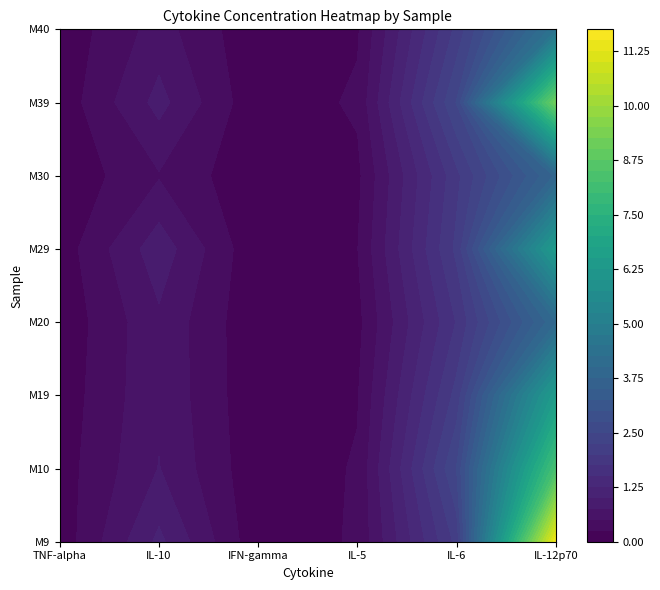

What is the difference between the maximum and minimum values in the M39 series?

9.1